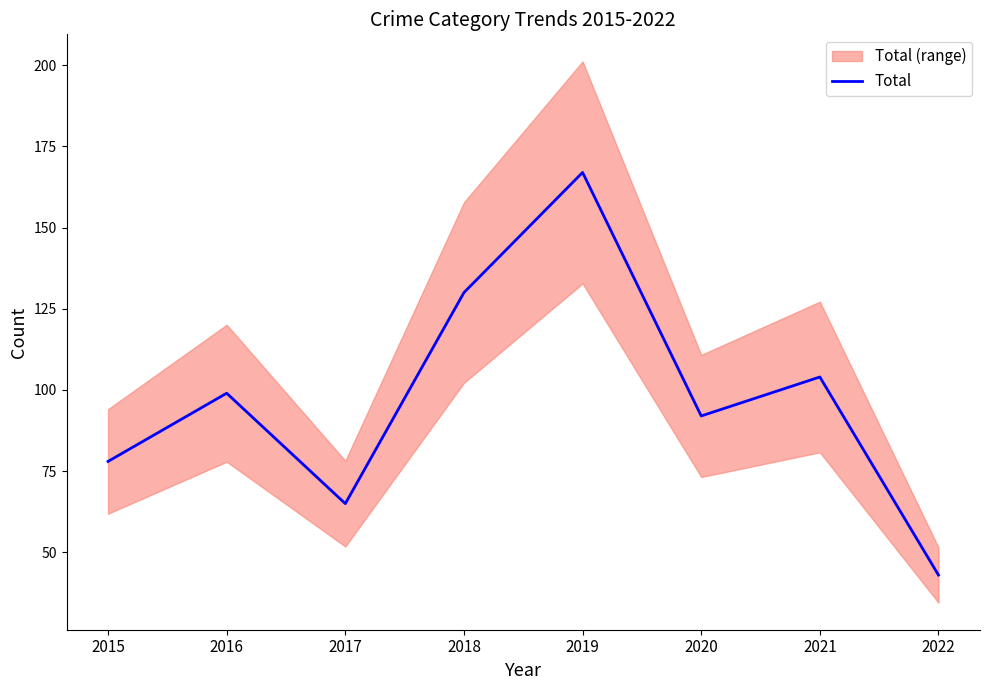

How many categories are shown in the chart?

8